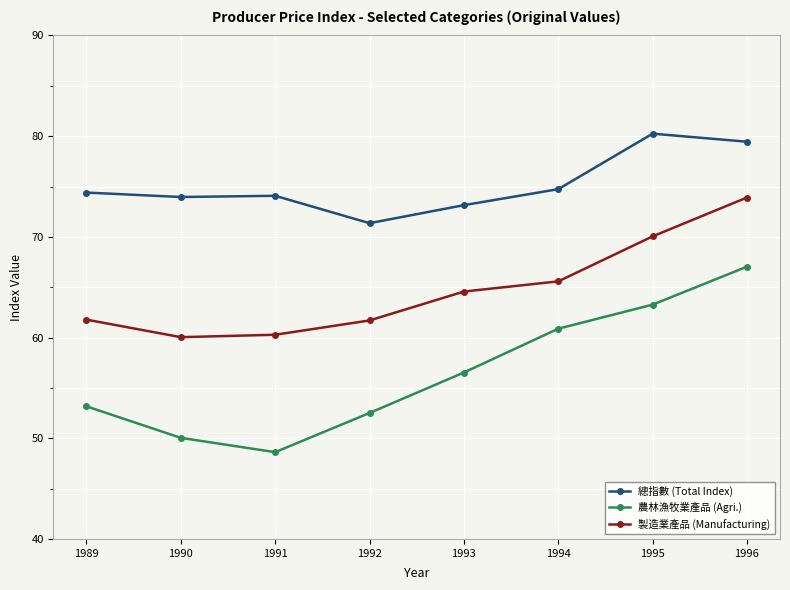

Rank the series by their maximum value, from lowest to highest.

農林漁牧業產品 (Agri.), 製造業產品 (Manufacturing), 總指數 (Total Index)